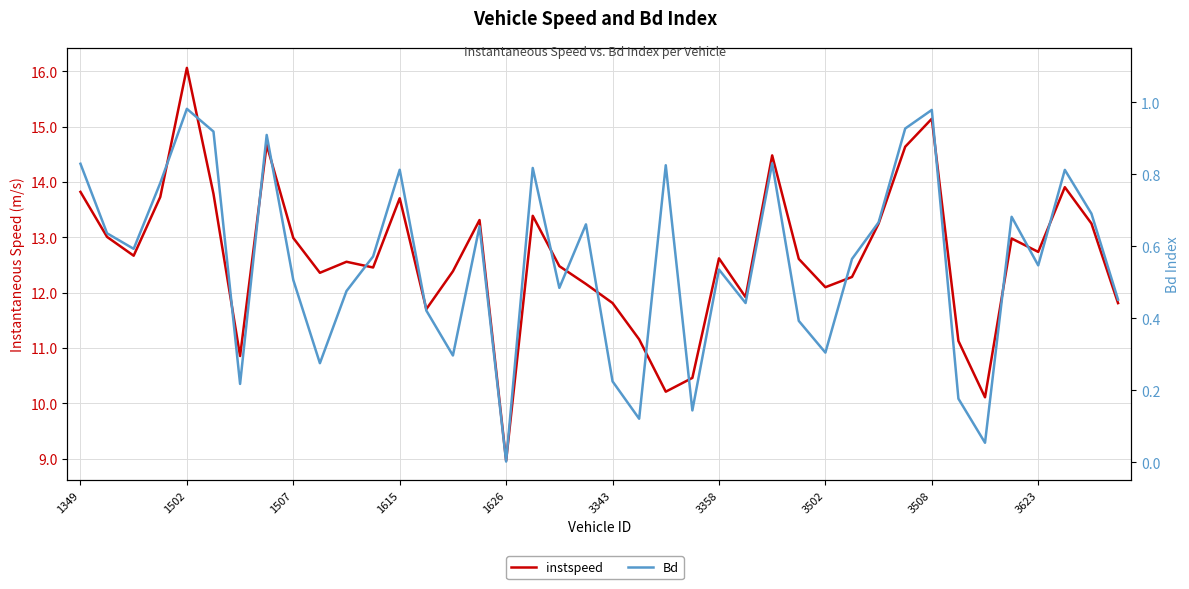

What is the spread (max minus min) of values at 30?

12.6